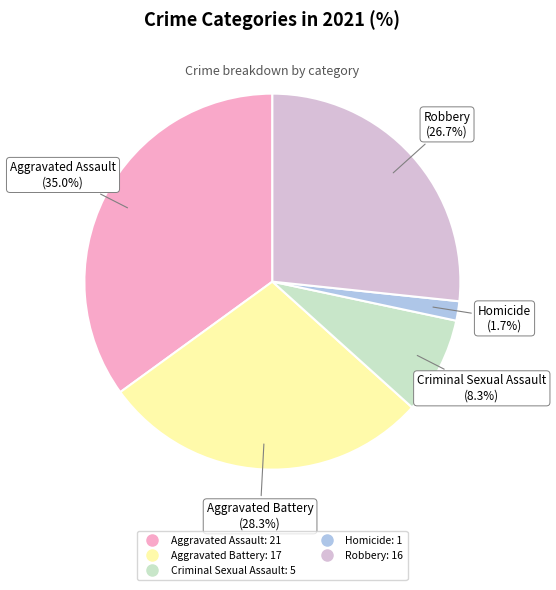

What percentage is the Criminal Sexual Assault slice, to the nearest percent?

8%